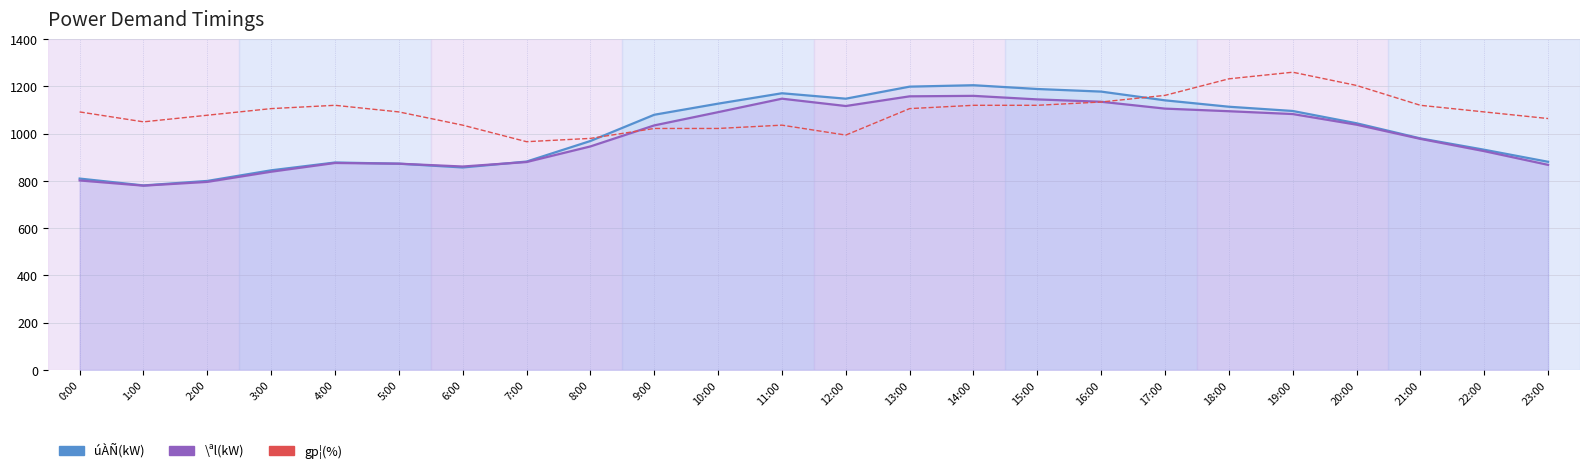

What are all the series names shown in the legend?

úÀÑ(kW), \ªl(kW), gp¦(%)